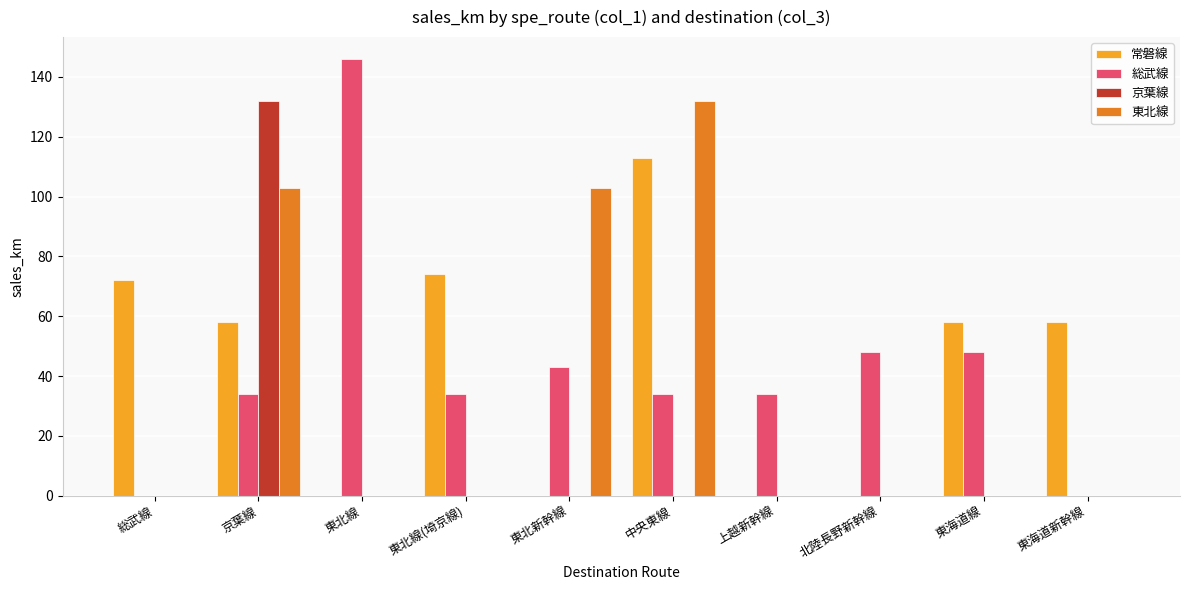

What are all the series names shown in the legend?

常磐線, 総武線, 京葉線, 東北線